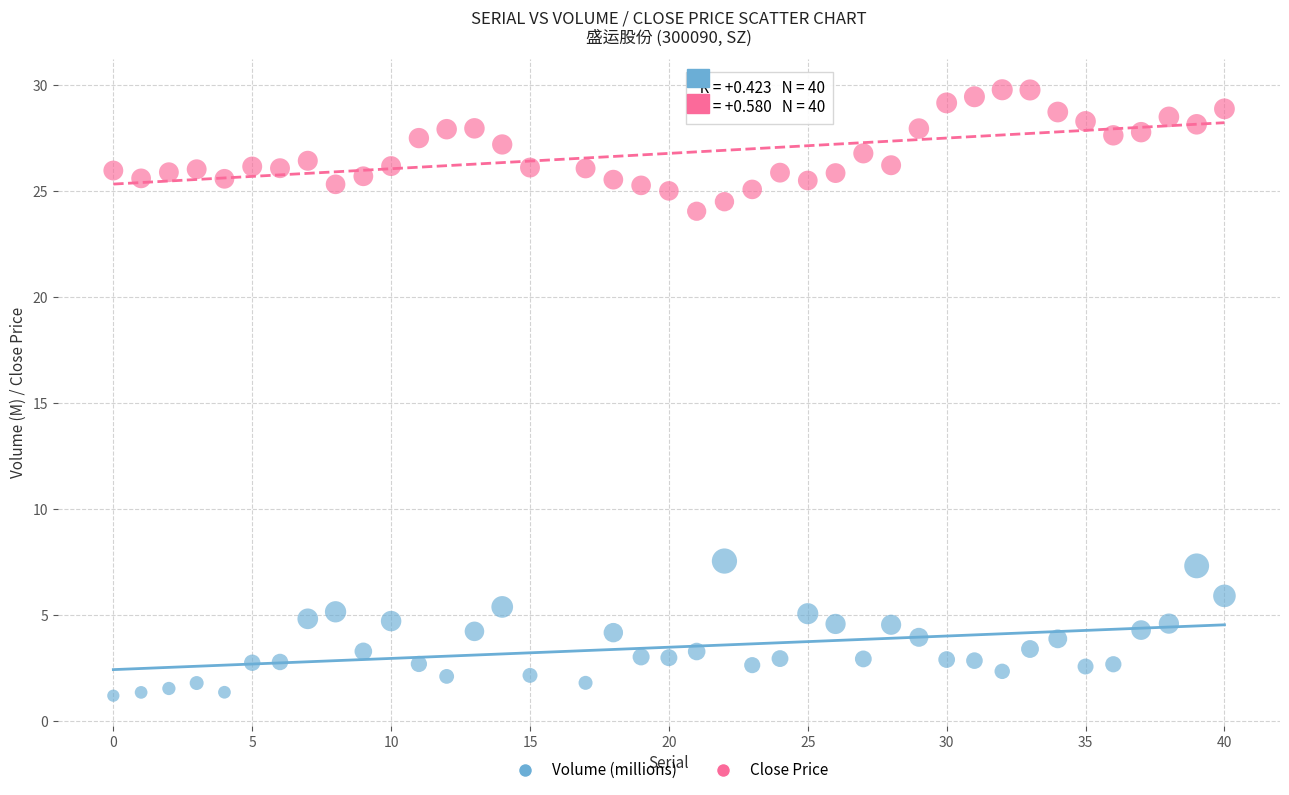

Which series reaches the minimum Y coordinate?

Volume (millions)